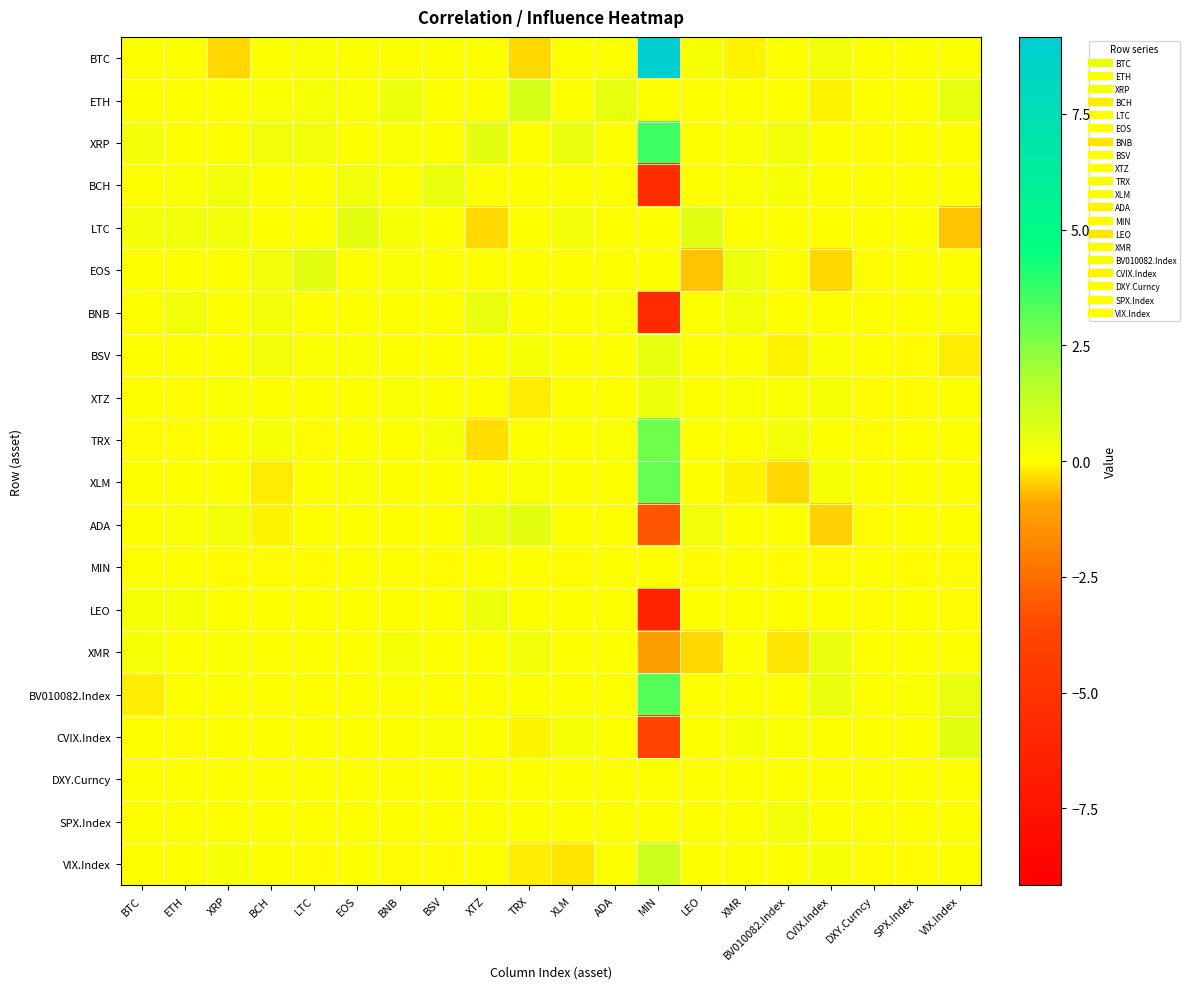

Reading right to left, transcribe all the data shown in this chart.

BTC: VIX.Index=0.0	SPX.Index=0.0	DXY.Curncy=0.0	CVIX.Index=0.3	BV010082.Index=0.0	XMR=-0.1	LEO=0.2	MIN=9.2	ADA=0.0	XLM=0.0	TRX=-0.4	XTZ=0.0	BSV=0.0	BNB=0.0	EOS=0.0	LTC=0.1	BCH=0.0	XRP=-0.4	ETH=0.0	BTC=0.0
ETH: VIX.Index=0.6	SPX.Index=0.0	DXY.Curncy=0.0	CVIX.Index=-0.1	BV010082.Index=0.0	XMR=0.0	LEO=0.0	MIN=0.0	ADA=0.5	XLM=0.0	TRX=0.9	XTZ=0.0	BSV=0.0	BNB=0.4	EOS=0.1	LTC=0.2	BCH=0.1	XRP=0.0	ETH=0.0	BTC=0.0
XRP: VIX.Index=0.0	SPX.Index=0.0	DXY.Curncy=-0.0	CVIX.Index=0.0	BV010082.Index=0.3	XMR=0.1	LEO=0.1	MIN=3.6	ADA=0.0	XLM=0.5	TRX=0.0	XTZ=0.6	BSV=0.0	BNB=0.1	EOS=0.0	LTC=0.3	BCH=0.4	XRP=0.0	ETH=0.0	BTC=0.3
BCH: VIX.Index=0.0	SPX.Index=0.0	DXY.Curncy=0.0	CVIX.Index=0.0	BV010082.Index=0.2	XMR=0.1	LEO=0.0	MIN=-5.5	ADA=0.0	XLM=0.0	TRX=0.0	XTZ=0.0	BSV=0.5	BNB=0.1	EOS=0.3	LTC=0.0	BCH=0.0	XRP=0.4	ETH=0.1	BTC=0.0
LTC: VIX.Index=-0.6	SPX.Index=0.0	DXY.Curncy=0.0	CVIX.Index=0.0	BV010082.Index=0.0	XMR=0.0	LEO=0.7	MIN=0.0	ADA=0.0	XLM=0.2	TRX=0.0	XTZ=-0.4	BSV=0.0	BNB=0.1	EOS=0.6	LTC=0.0	BCH=0.0	XRP=0.3	ETH=0.3	BTC=0.3
EOS: VIX.Index=0.0	SPX.Index=0.0	DXY.Curncy=-0.0	CVIX.Index=-0.4	BV010082.Index=0.0	XMR=0.4	LEO=-0.6	MIN=0.0	ADA=0.0	XLM=-0.0	TRX=0.0	XTZ=0.0	BSV=0.0	BNB=0.1	EOS=0.0	LTC=0.6	BCH=0.3	XRP=0.0	ETH=0.0	BTC=0.0
BNB: VIX.Index=0.0	SPX.Index=0.0	DXY.Curncy=0.0	CVIX.Index=0.0	BV010082.Index=0.0	XMR=0.2	LEO=0.0	MIN=-5.7	ADA=0.1	XLM=0.0	TRX=0.0	XTZ=0.4	BSV=-0.0	BNB=0.0	EOS=0.0	LTC=0.0	BCH=0.2	XRP=0.0	ETH=0.3	BTC=0.0
BSV: VIX.Index=-0.2	SPX.Index=-0.0	DXY.Curncy=0.0	CVIX.Index=0.1	BV010082.Index=-0.1	XMR=0.0	LEO=0.0	MIN=0.5	ADA=0.1	XLM=0.0	TRX=0.2	XTZ=0.1	BSV=0.0	BNB=0.0	EOS=0.1	LTC=0.1	BCH=0.2	XRP=0.0	ETH=0.0	BTC=0.0
XTZ: VIX.Index=0.0	SPX.Index=-0.0	DXY.Curncy=-0.0	CVIX.Index=0.1	BV010082.Index=0.1	XMR=0.1	LEO=0.0	MIN=0.4	ADA=0.0	XLM=0.0	TRX=-0.2	XTZ=0.0	BSV=0.1	BNB=0.1	EOS=0.0	LTC=0.0	BCH=-0.0	XRP=0.1	ETH=-0.0	BTC=0.1
TRX: VIX.Index=0.0	SPX.Index=0.0	DXY.Curncy=-0.0	CVIX.Index=0.0	BV010082.Index=0.2	XMR=-0.0	LEO=0.0	MIN=2.9	ADA=0.1	XLM=0.0	TRX=0.0	XTZ=-0.3	BSV=0.2	BNB=0.0	EOS=0.0	LTC=-0.0	BCH=0.2	XRP=0.0	ETH=-0.0	BTC=-0.0
XLM: VIX.Index=0.0	SPX.Index=0.0	DXY.Curncy=0.0	CVIX.Index=0.2	BV010082.Index=-0.4	XMR=-0.1	LEO=0.0	MIN=3.0	ADA=0.0	XLM=0.0	TRX=0.1	XTZ=0.0	BSV=0.0	BNB=0.0	EOS=0.1	LTC=0.0	BCH=-0.2	XRP=0.1	ETH=0.0	BTC=0.0
ADA: VIX.Index=0.0	SPX.Index=0.0	DXY.Curncy=-0.0	CVIX.Index=-0.4	BV010082.Index=0.0	XMR=0.0	LEO=0.3	MIN=-3.2	ADA=0.0	XLM=0.0	TRX=0.6	XTZ=0.4	BSV=0.0	BNB=0.0	EOS=0.0	LTC=0.0	BCH=-0.1	XRP=0.3	ETH=0.1	BTC=0.0
MIN: VIX.Index=-0.0	SPX.Index=-0.0	DXY.Curncy=0.0	CVIX.Index=-0.0	BV010082.Index=-0.0	XMR=0.0	LEO=-0.0	MIN=0.0	ADA=0.0	XLM=-0.0	TRX=0.0	XTZ=0.0	BSV=-0.0	BNB=0.0	EOS=0.0	LTC=-0.0	BCH=-0.0	XRP=-0.0	ETH=0.0	BTC=0.0
LEO: VIX.Index=-0.0	SPX.Index=0.0	DXY.Curncy=-0.0	CVIX.Index=0.0	BV010082.Index=0.0	XMR=0.0	LEO=0.0	MIN=-6.2	ADA=0.0	XLM=0.0	TRX=0.0	XTZ=0.4	BSV=0.0	BNB=0.0	EOS=0.0	LTC=0.0	BCH=0.0	XRP=0.0	ETH=0.2	BTC=0.2
XMR: VIX.Index=0.0	SPX.Index=0.0	DXY.Curncy=0.0	CVIX.Index=0.5	BV010082.Index=-0.3	XMR=0.0	LEO=-0.4	MIN=-1.1	ADA=0.0	XLM=0.0	TRX=0.3	XTZ=0.0	BSV=0.0	BNB=0.2	EOS=0.0	LTC=0.0	BCH=0.0	XRP=0.1	ETH=0.0	BTC=0.1
BV010082.Index: VIX.Index=0.5	SPX.Index=0.1	DXY.Curncy=0.0	CVIX.Index=0.5	BV010082.Index=0.0	XMR=0.0	LEO=0.0	MIN=3.3	ADA=0.0	XLM=0.0	TRX=-0.0	XTZ=0.0	BSV=0.0	BNB=0.0	EOS=0.0	LTC=0.0	BCH=0.0	XRP=0.0	ETH=0.0	BTC=-0.2
CVIX.Index: VIX.Index=0.6	SPX.Index=0.0	DXY.Curncy=0.0	CVIX.Index=0.0	BV010082.Index=0.1	XMR=0.2	LEO=0.0	MIN=-3.7	ADA=0.0	XLM=0.1	TRX=-0.1	XTZ=0.0	BSV=0.1	BNB=0.0	EOS=0.0	LTC=0.0	BCH=0.0	XRP=0.1	ETH=-0.0	BTC=0.0
DXY.Curncy: VIX.Index=0.0	SPX.Index=0.0	DXY.Curncy=0.0	CVIX.Index=0.0	BV010082.Index=0.0	XMR=0.0	LEO=0.0	MIN=0.0	ADA=0.0	XLM=0.0	TRX=0.0	XTZ=0.0	BSV=0.0	BNB=0.0	EOS=0.0	LTC=0.0	BCH=0.0	XRP=0.0	ETH=0.0	BTC=0.0
SPX.Index: VIX.Index=0.0	SPX.Index=0.0	DXY.Curncy=0.0	CVIX.Index=0.0	BV010082.Index=0.2	XMR=0.0	LEO=0.0	MIN=0.0	ADA=0.0	XLM=0.0	TRX=0.0	XTZ=0.0	BSV=0.0	BNB=0.0	EOS=0.0	LTC=0.0	BCH=0.0	XRP=0.0	ETH=0.0	BTC=0.0
VIX.Index: VIX.Index=0.0	SPX.Index=-0.0	DXY.Curncy=-0.0	CVIX.Index=0.2	BV010082.Index=0.0	XMR=0.1	LEO=0.0	MIN=1.1	ADA=0.0	XLM=-0.2	TRX=-0.2	XTZ=0.0	BSV=-0.1	BNB=-0.0	EOS=0.0	LTC=-0.0	BCH=0.1	XRP=0.2	ETH=0.0	BTC=0.0